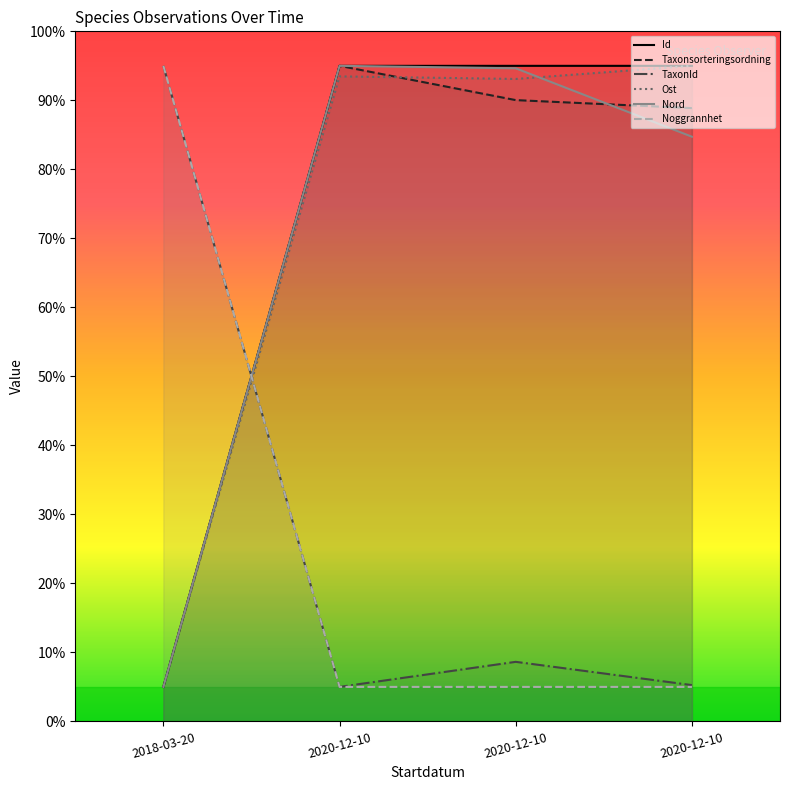

Where do Id and Taxonsorteringsordning first cross each other?

2020-12-10 and 2020-12-10